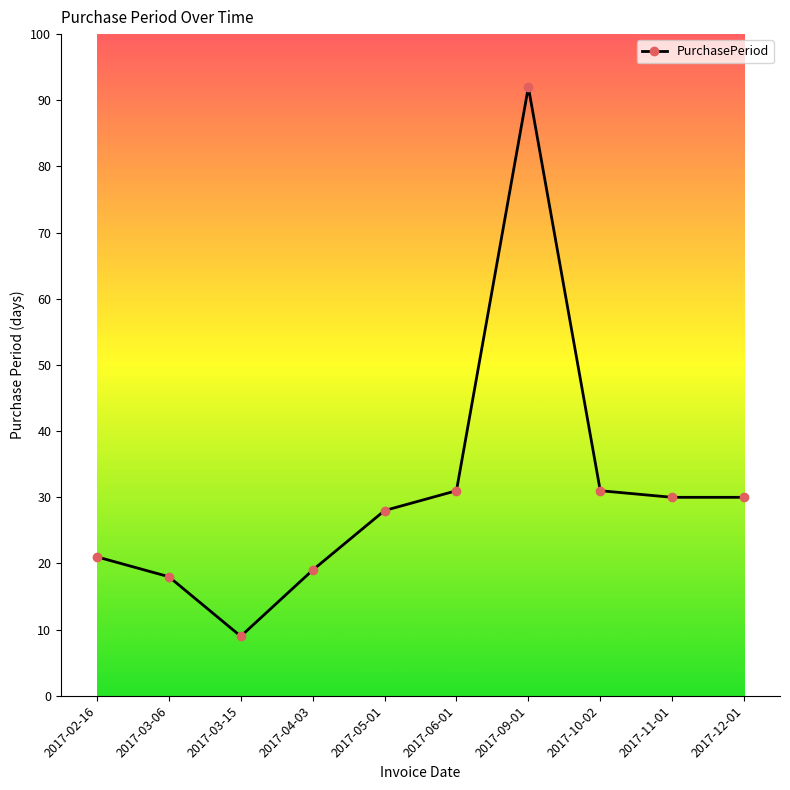

What is the label of the 8th point from the left?

2017-10-02